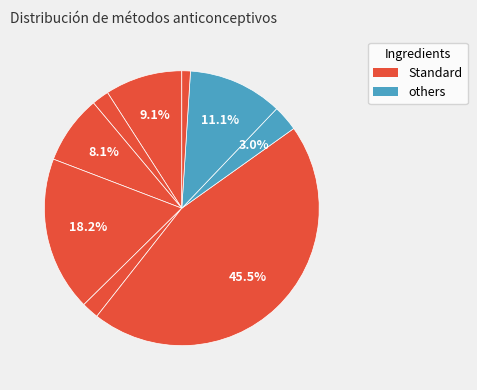

Which slice is the largest?

Cápsula/píldora